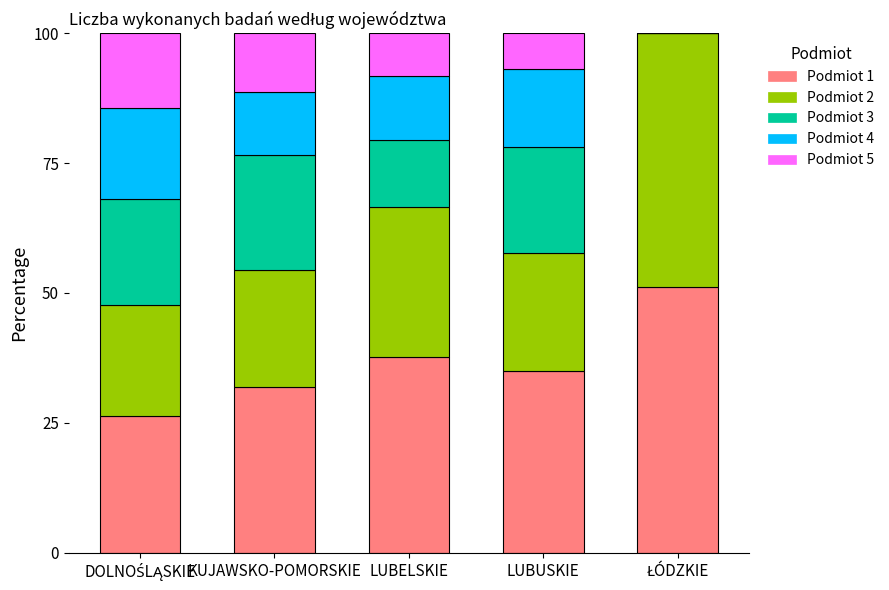

What is the total value across all series at LUBUSKIE?

100.0